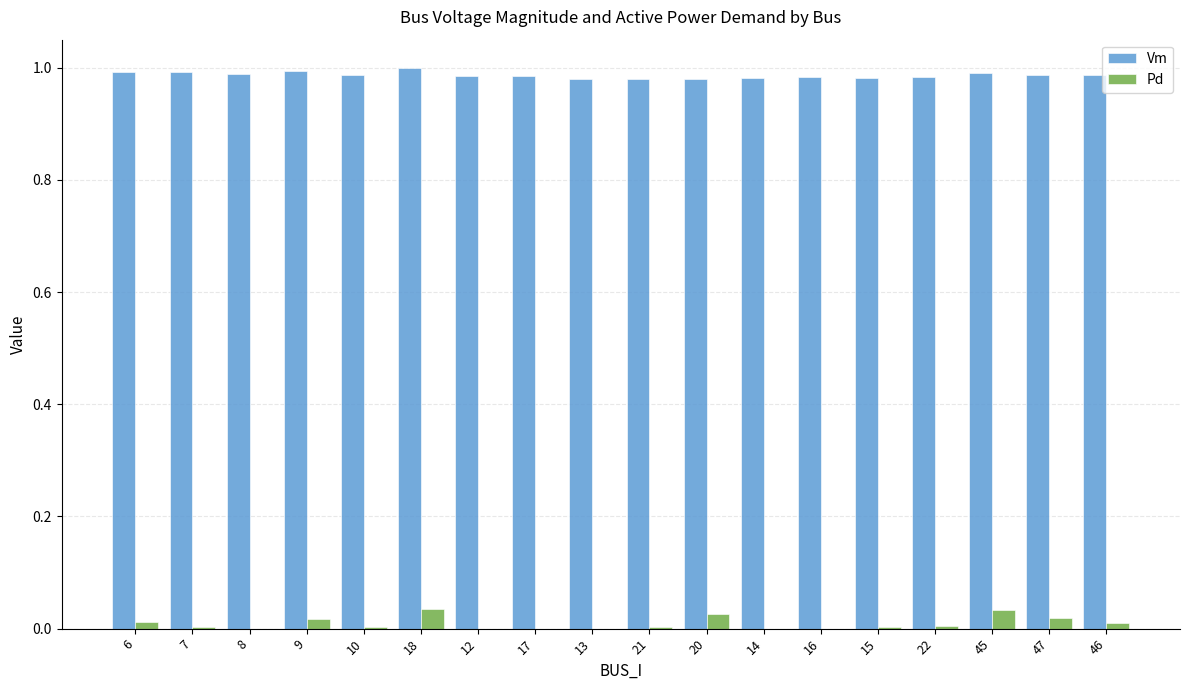

Are the bars grouped side by side (vs. stacked)?

Yes